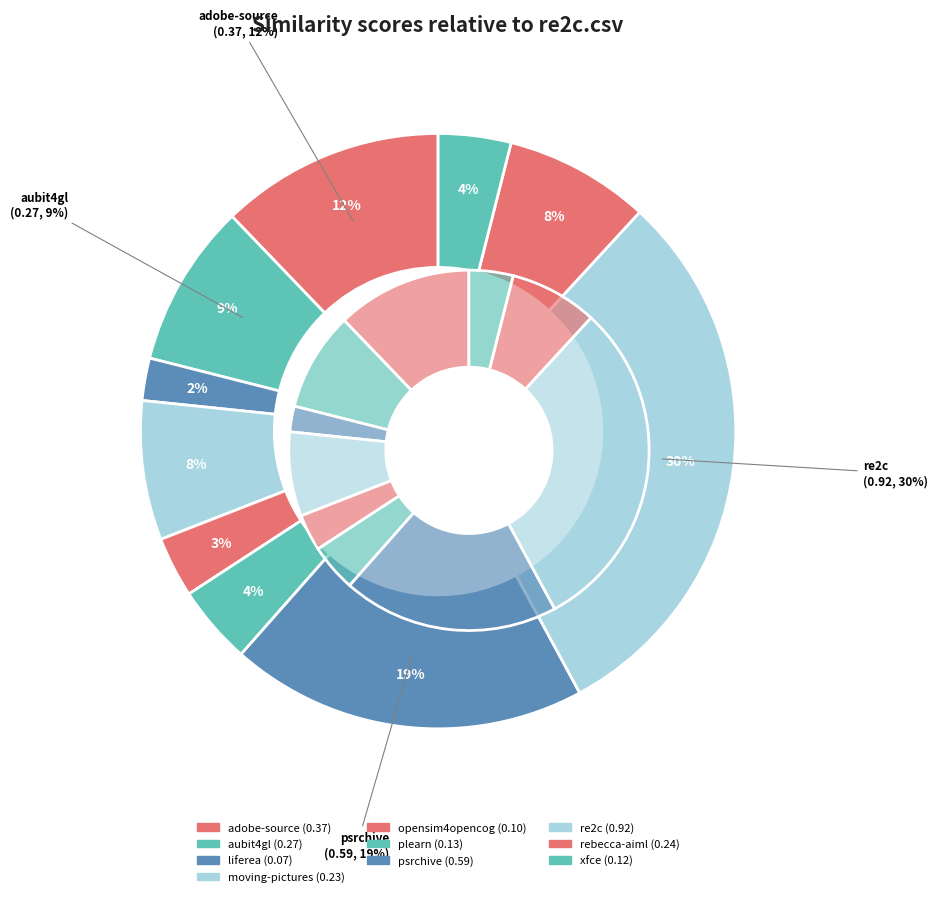

What is the change in value from liferea.csv to rebecca-aiml.csv?

+0.2